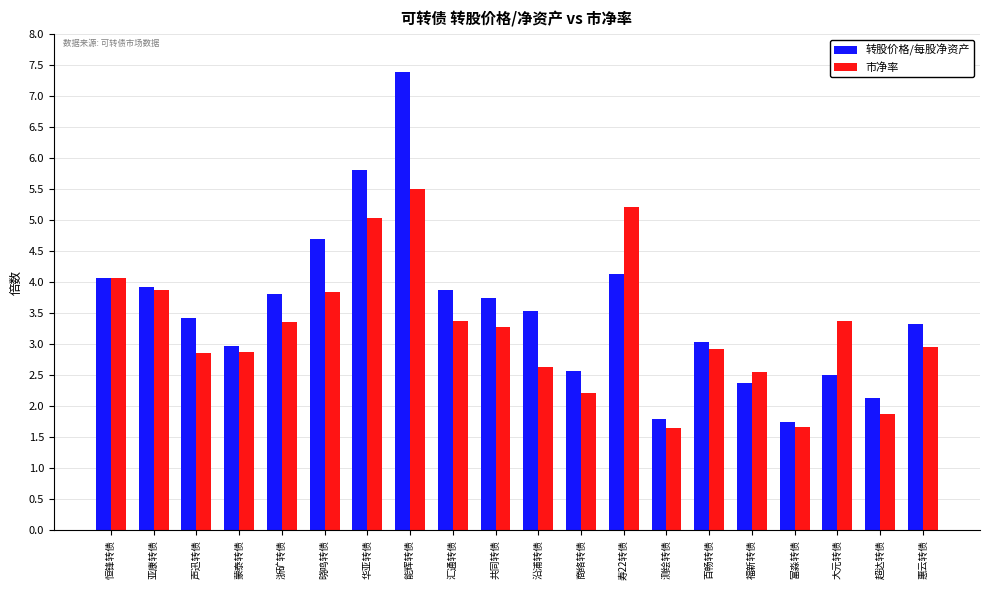

What is the sum of the 市净率 values at 华亚转债 and 恒锋转债?

9.1